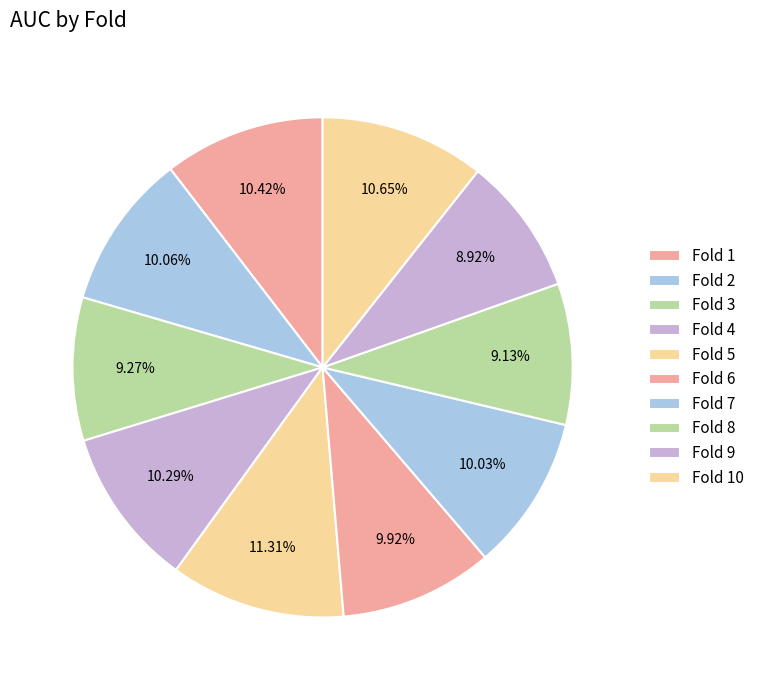

How many segments does this pie chart have?

10